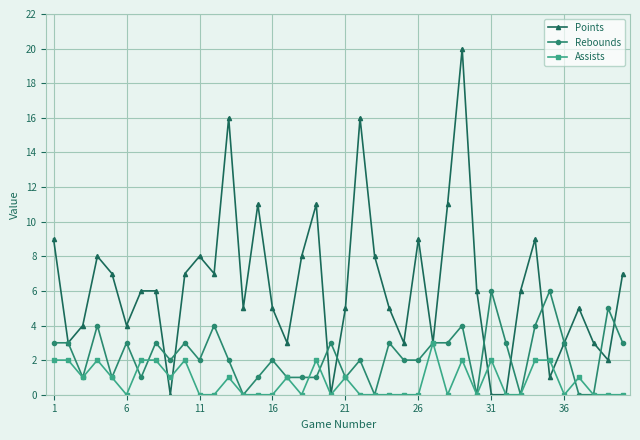

True or false: Assists has more than 0 points higher than both neighbors.

True